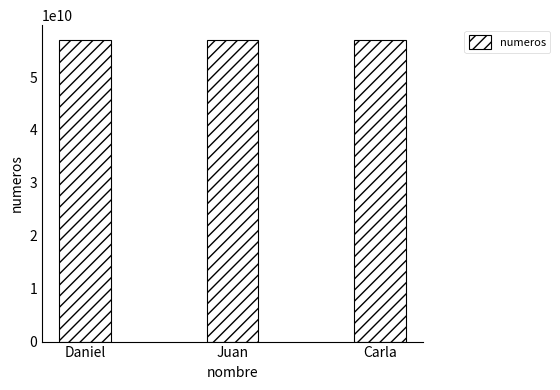

The value at Daniel is 56953551286. True or false?

True